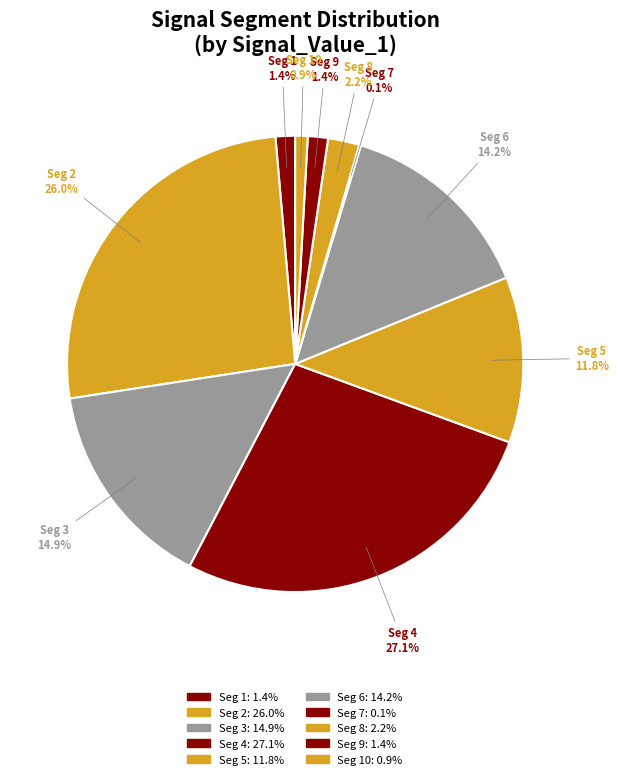

Does any single category account for the majority?

No